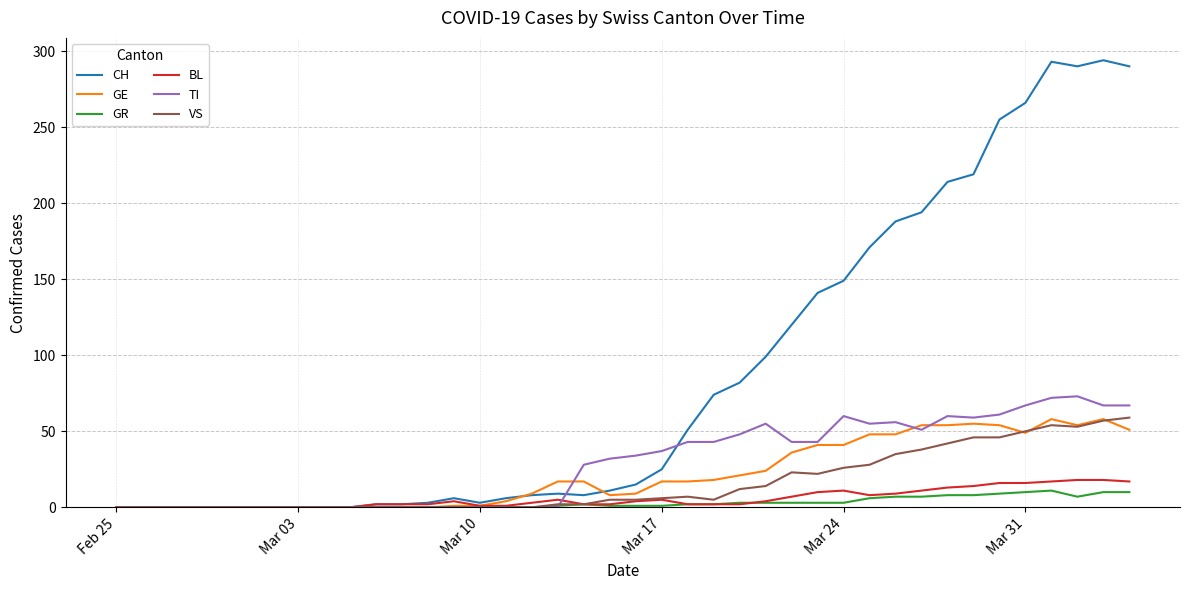

What is the maximum value shown in the chart?

294